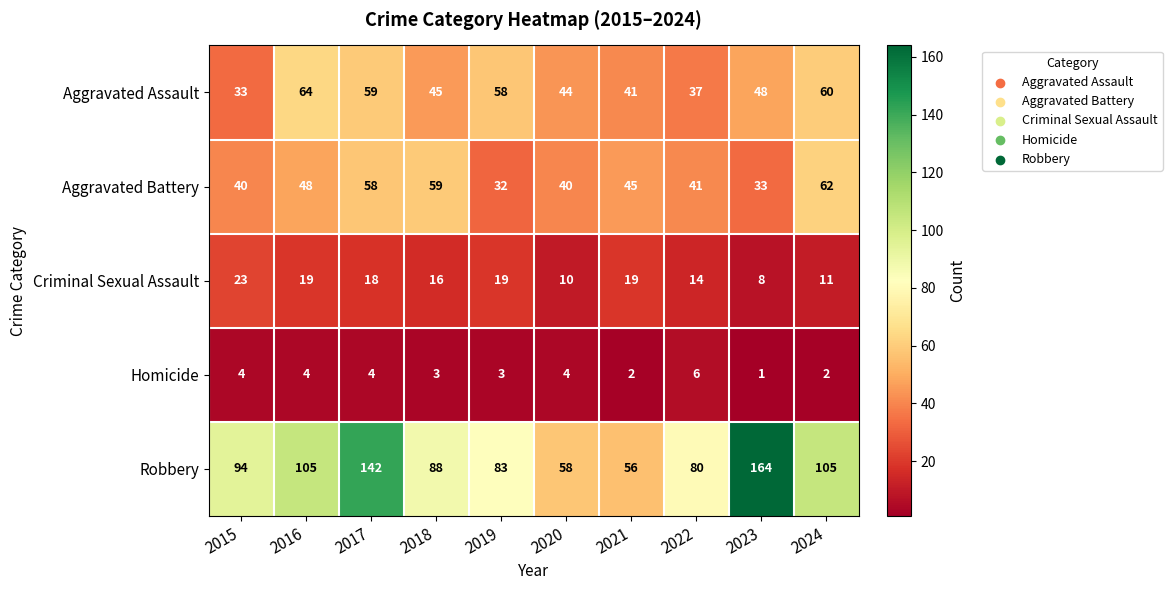

What is the difference between the maximum and minimum values in the Aggravated Assault series?

31